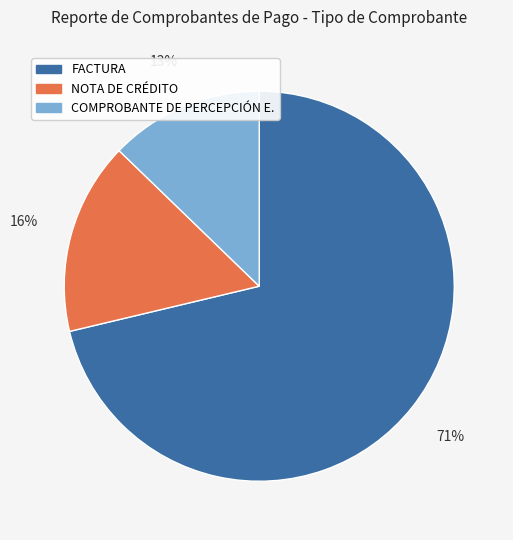

Is the sum of FACTURA and NOTA DE CRÉDITO greater than half?

Yes